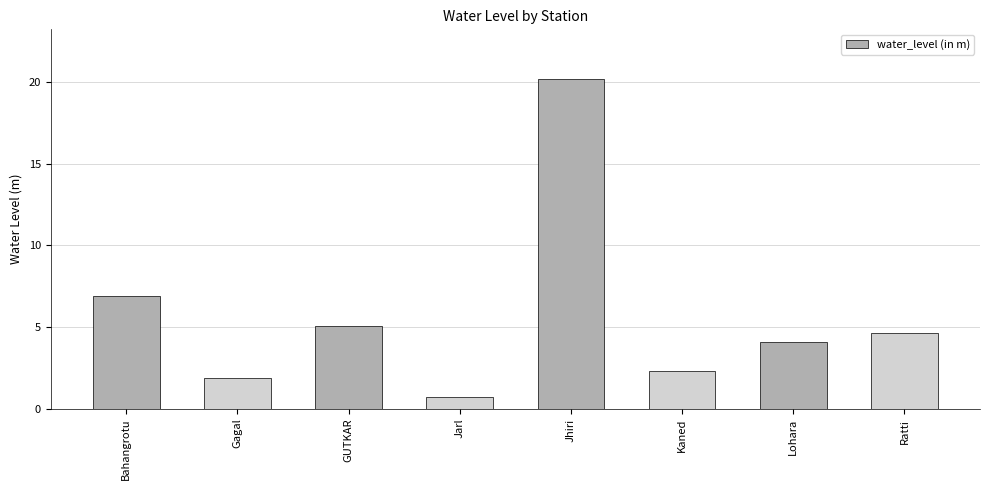

How many bars are there in total?

8